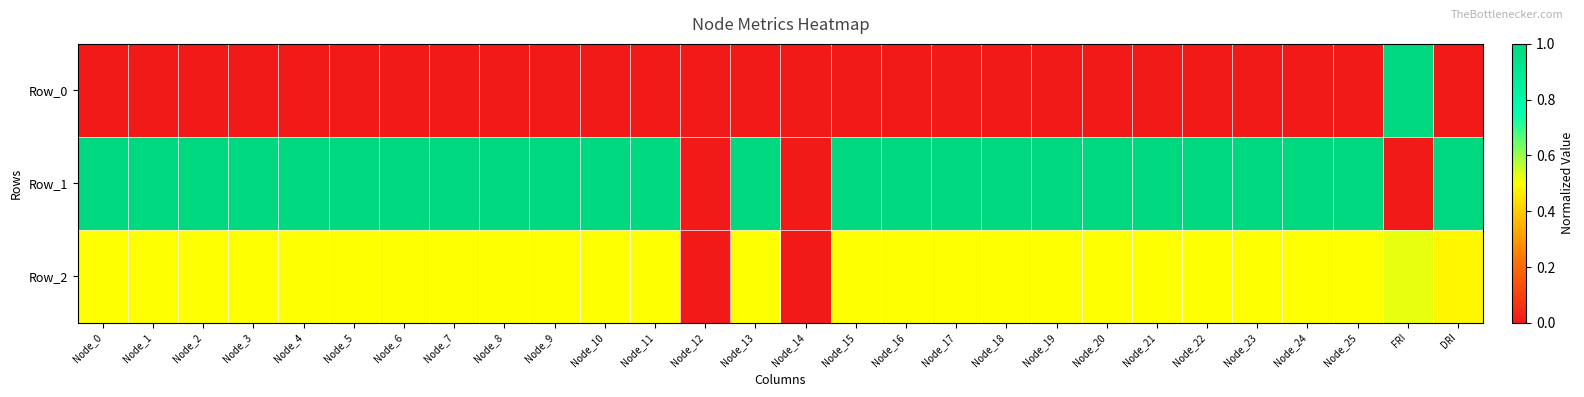

List the series in order of their peak value, lowest first.

Row_2, Row_0, Row_1